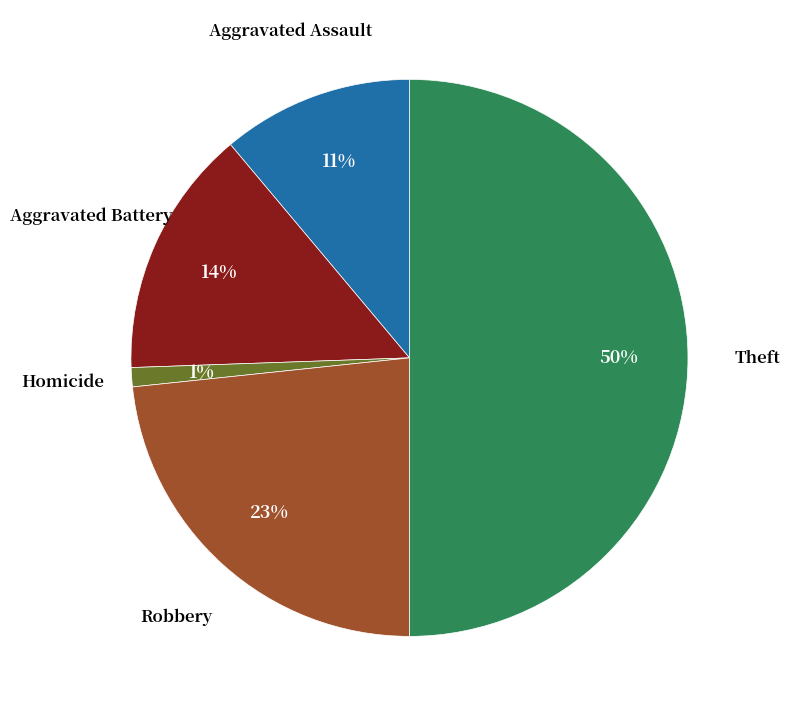

To the nearest percent, what is the difference between the largest and smallest slice percentages?

49%